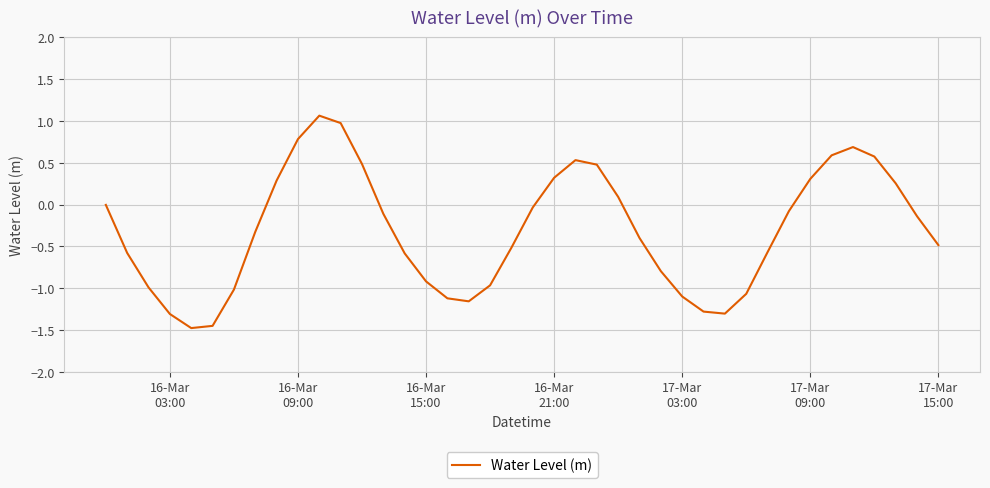

Count the number of data series in this chart.

1